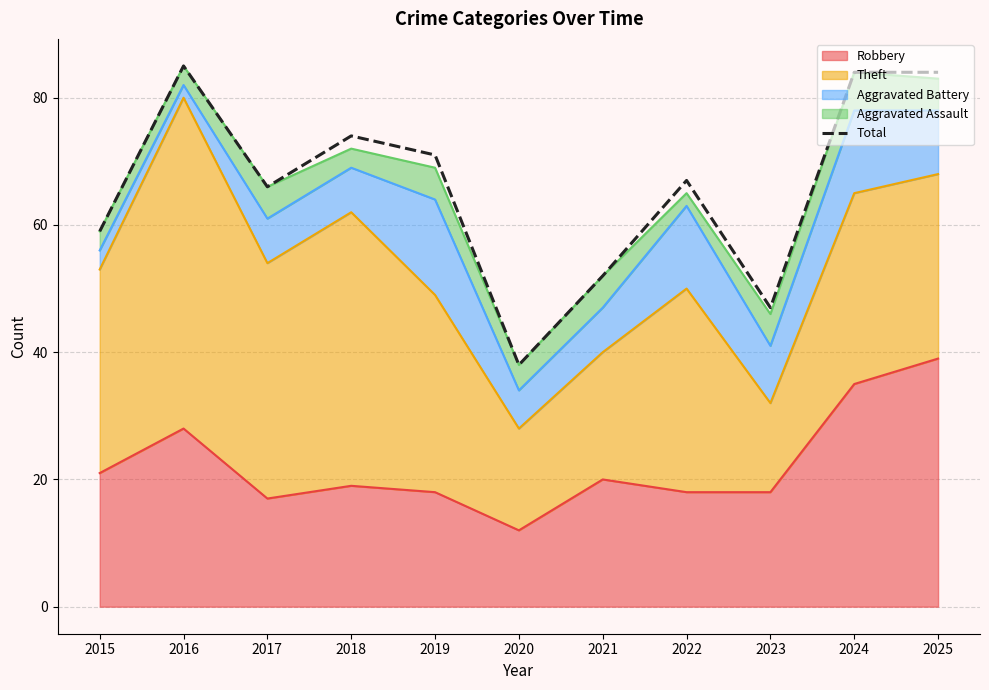

What is the difference between the second highest and minimum values?

46